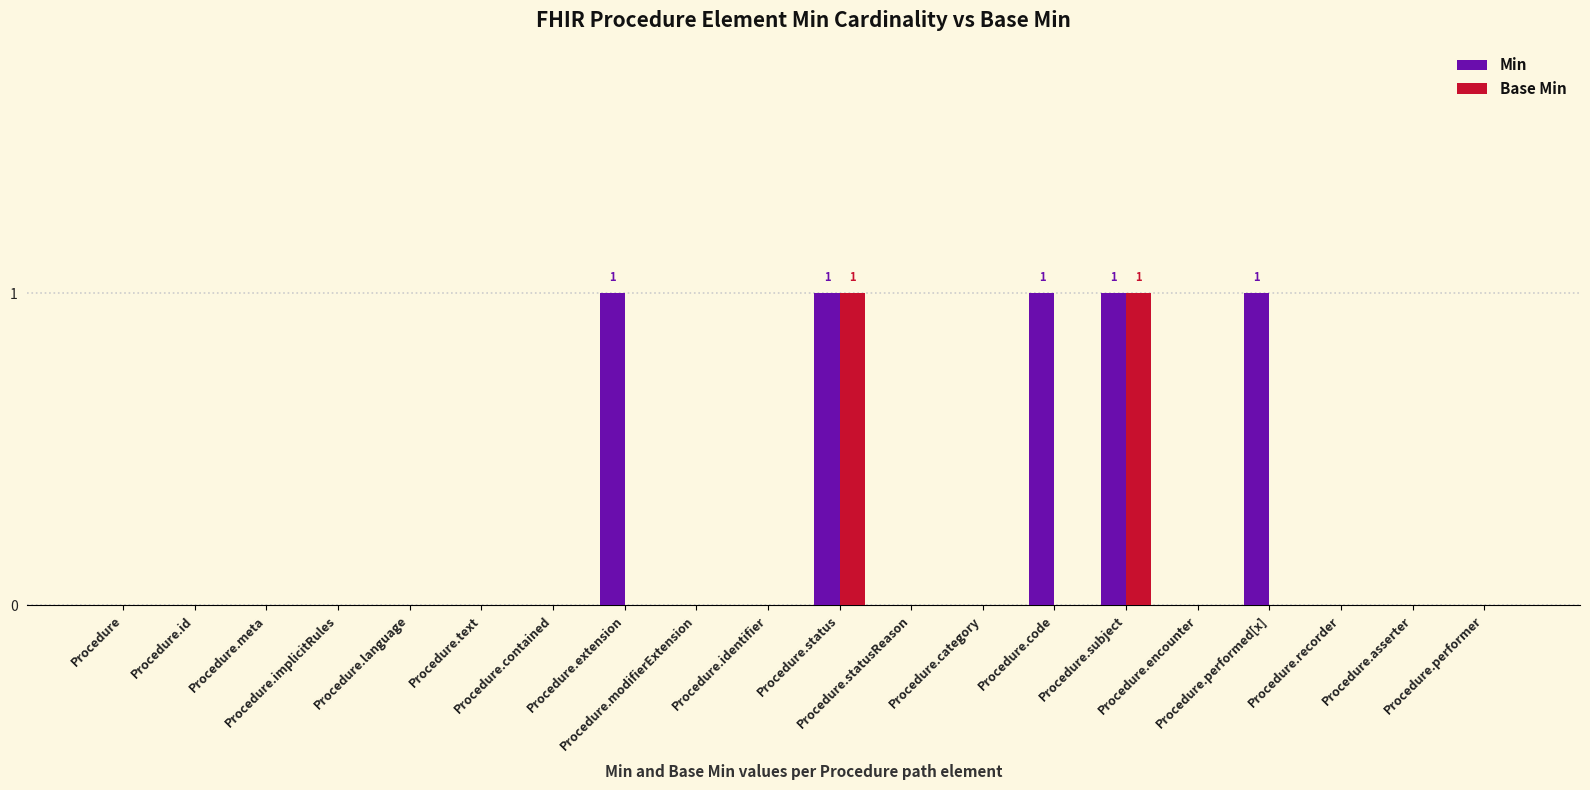

Which series has the largest total across all categories?

Min